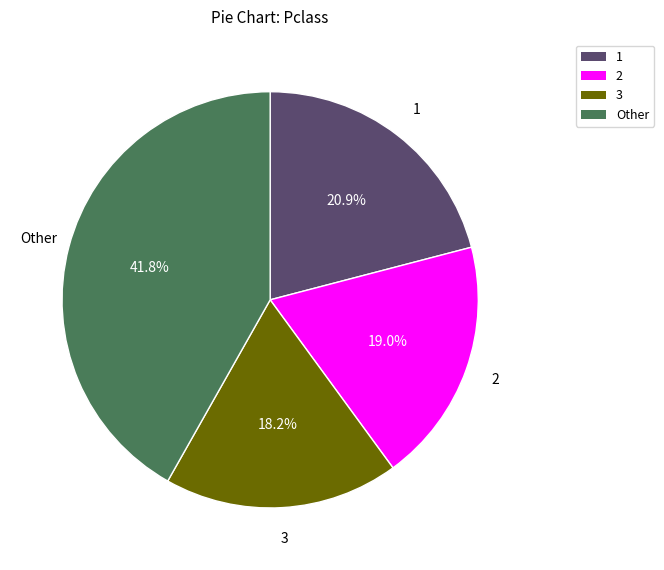

What portion of the pie excludes 1?

79.1%